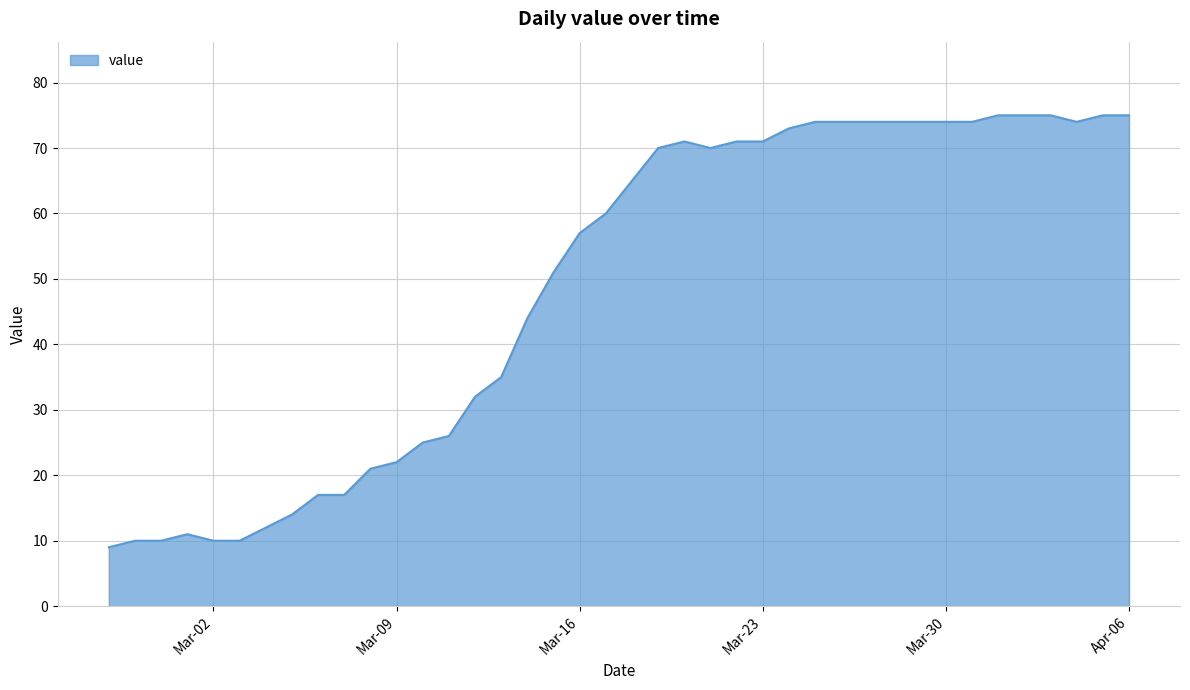

What is the minimum value shown in the chart?

9